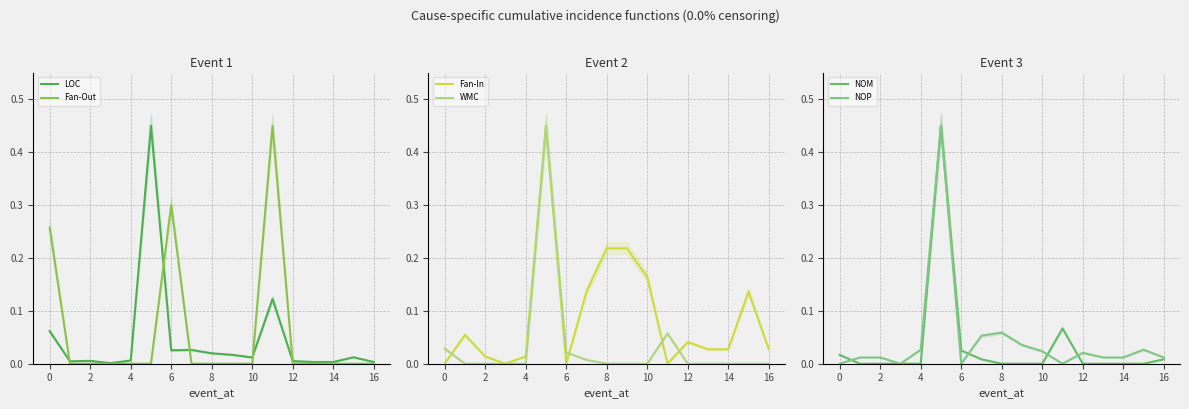

Which series has the widest spread of values?

NOP